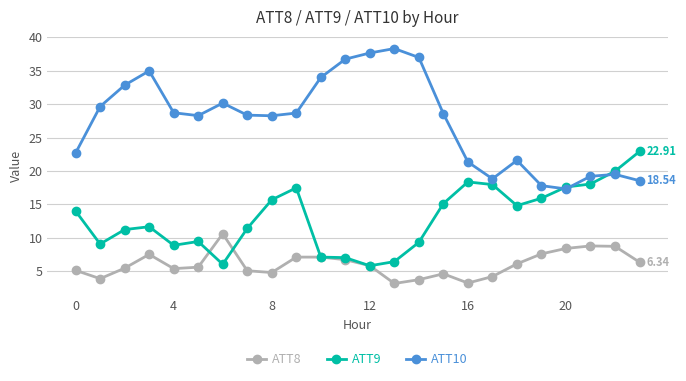

True or false: ATT10 and ATT8 intersect in this chart.

False